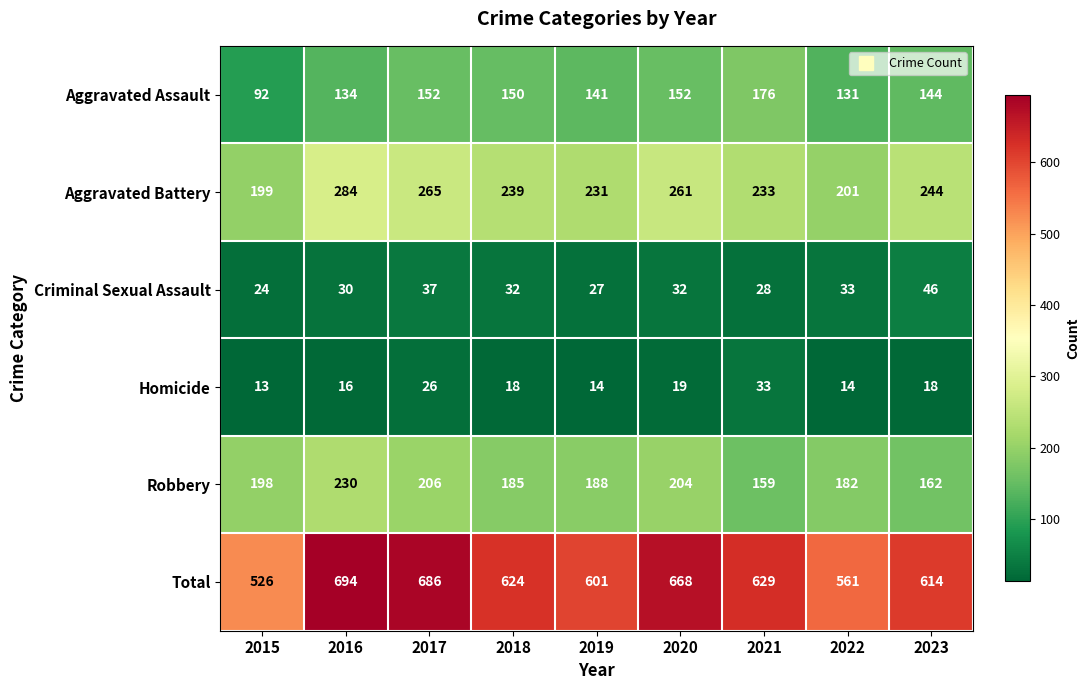

What is the sum of the Robbery values at 2017 and 2019?

394